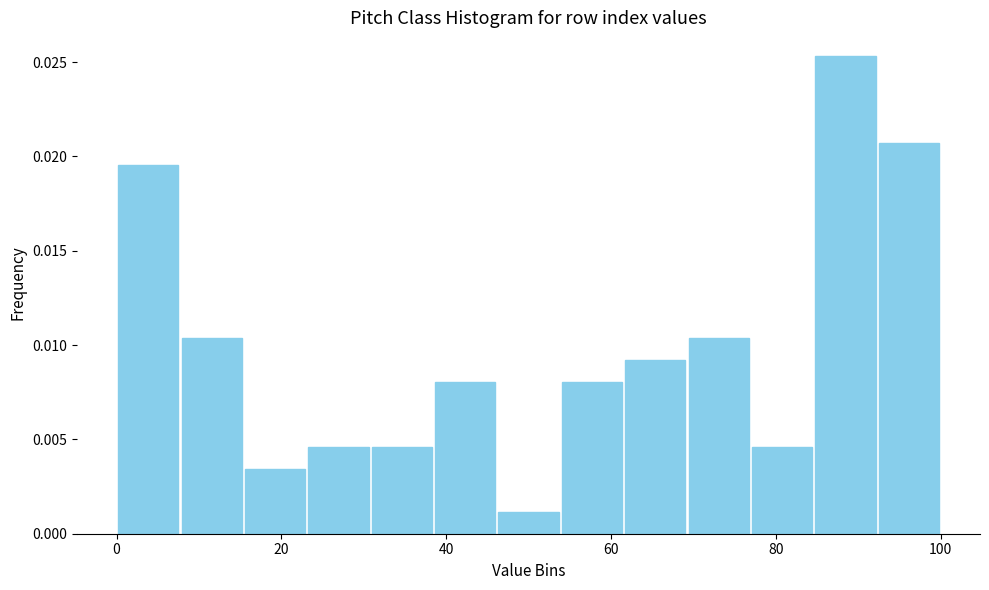

Around what value on the x-axis is the tallest bar? Give the approximate position of its centre, as read against the axis.

88